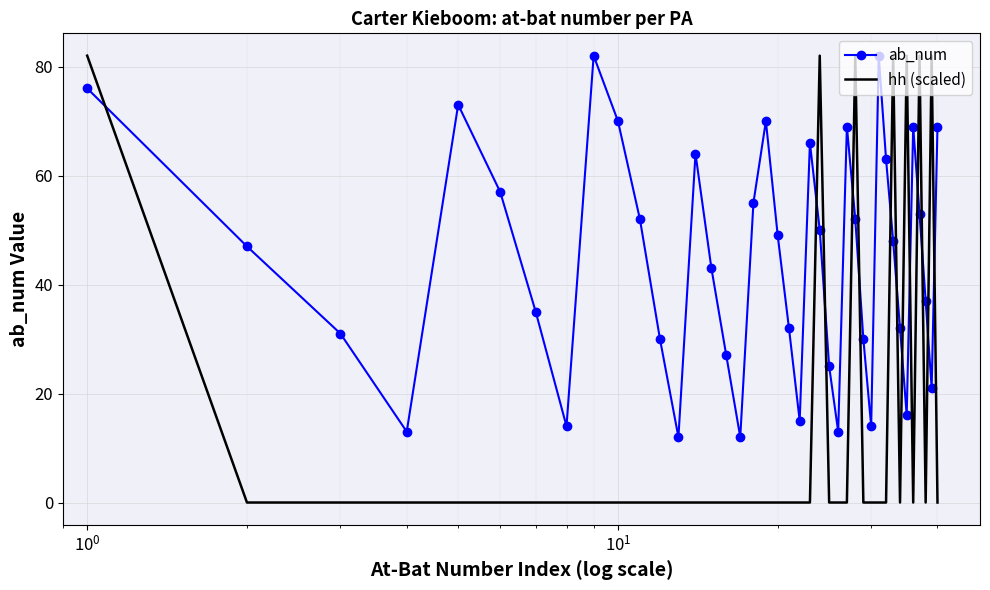

List the series in order of their overall mean, highest first.

ab_num, hh (scaled)